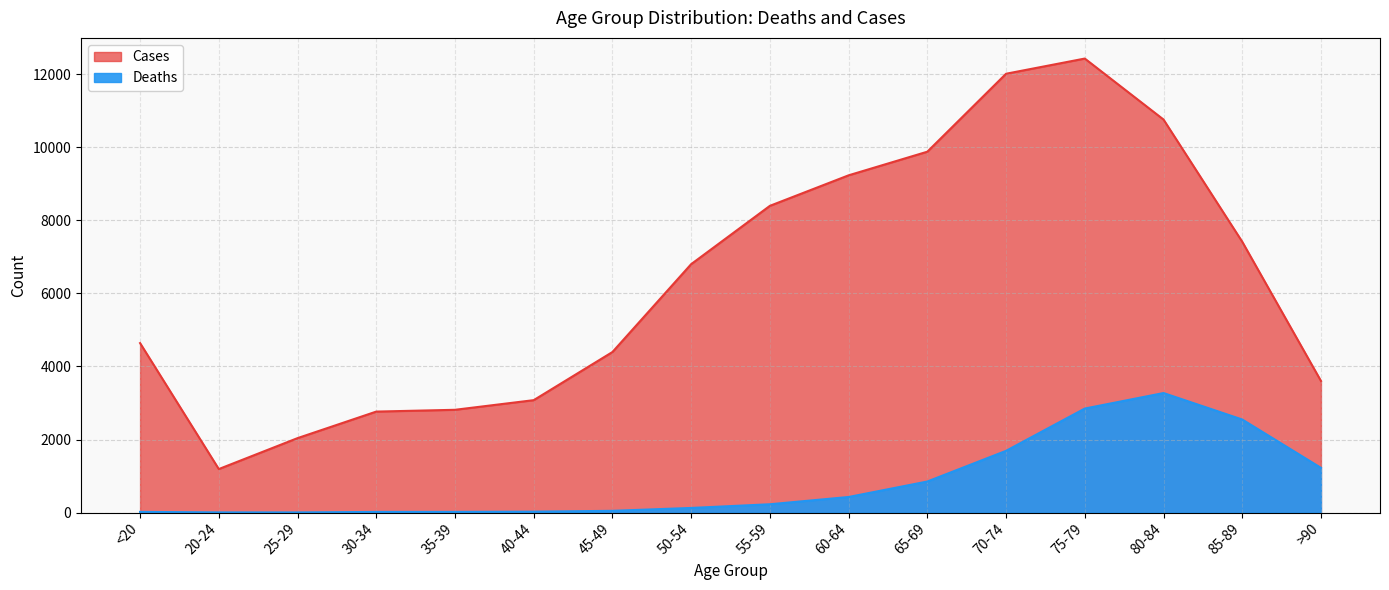

At which label does Cases first exceed 6803?

55-59